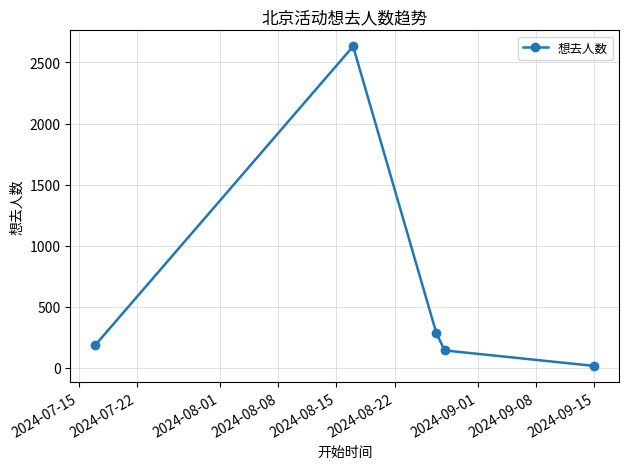

What is the maximum value shown in the chart?

2632